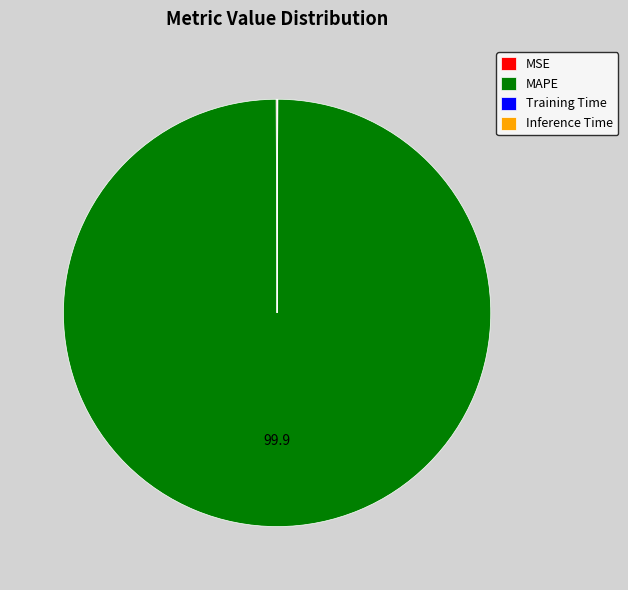

Which slice is the largest?

MAPE